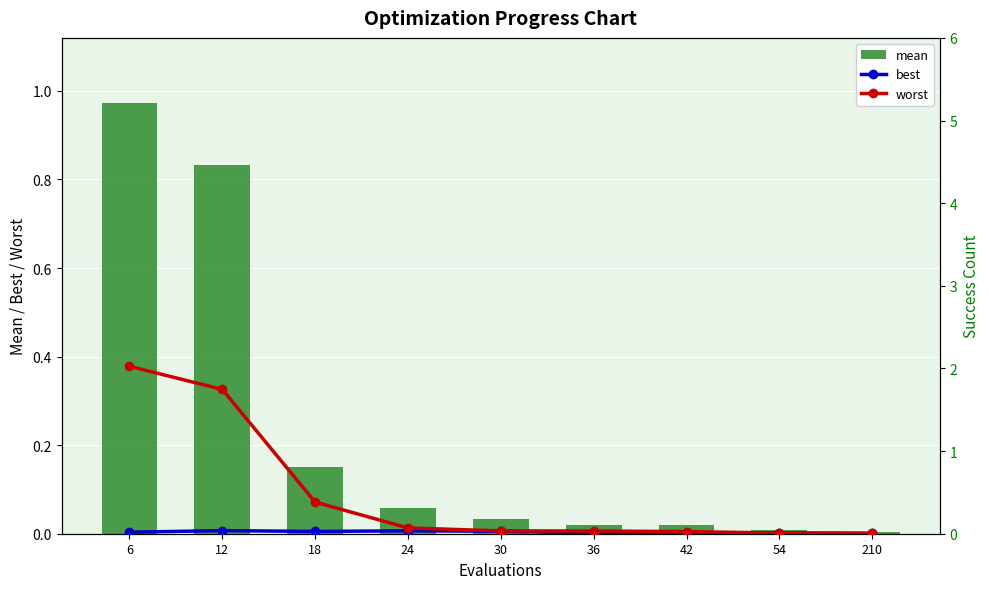

Reading left to right, list all the values displayed in this chart.

mean: 1.0	0.8	0.2	0.1	0.0	0.0	0.0	0.0	0.0
best: 0.0	0.0	0.0	0.0	0.0	0.0	0.0	0.0	0.0
worst: 2.0	1.7	0.4	0.1	0.0	0.0	0.0	0.0	0.0